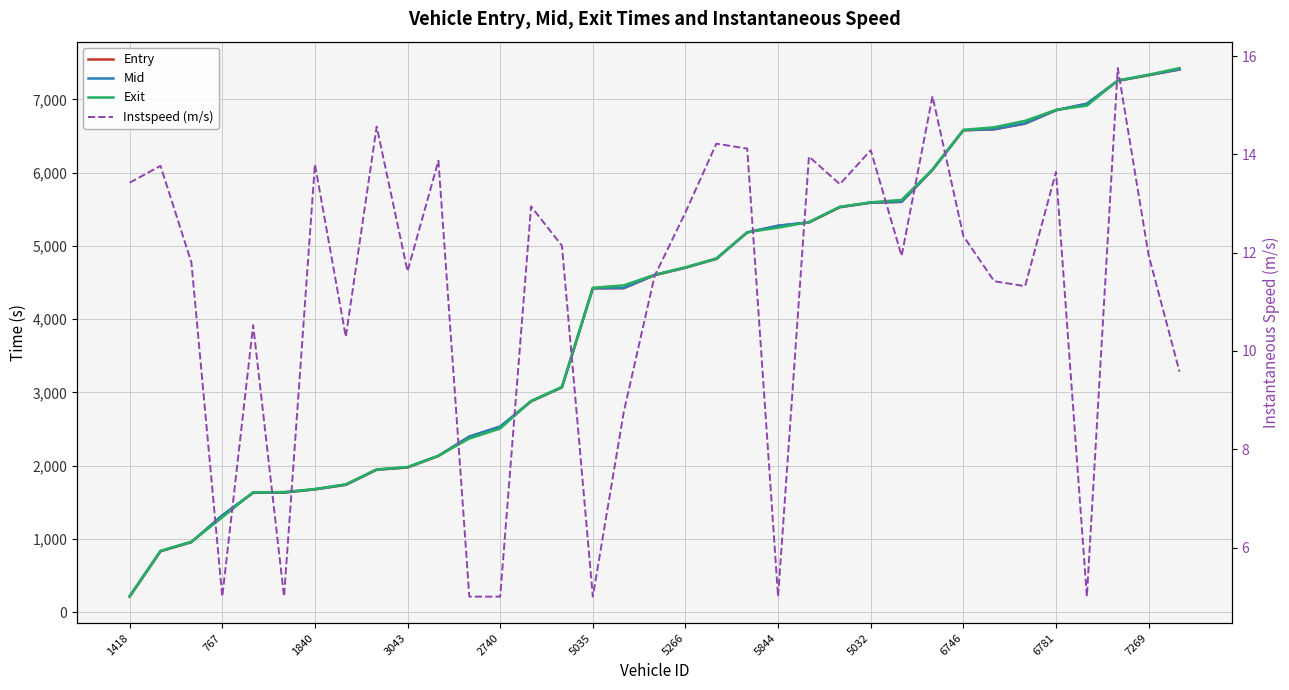

What are all the series names shown in the legend?

Entry, Mid, Exit, Instspeed (m/s)